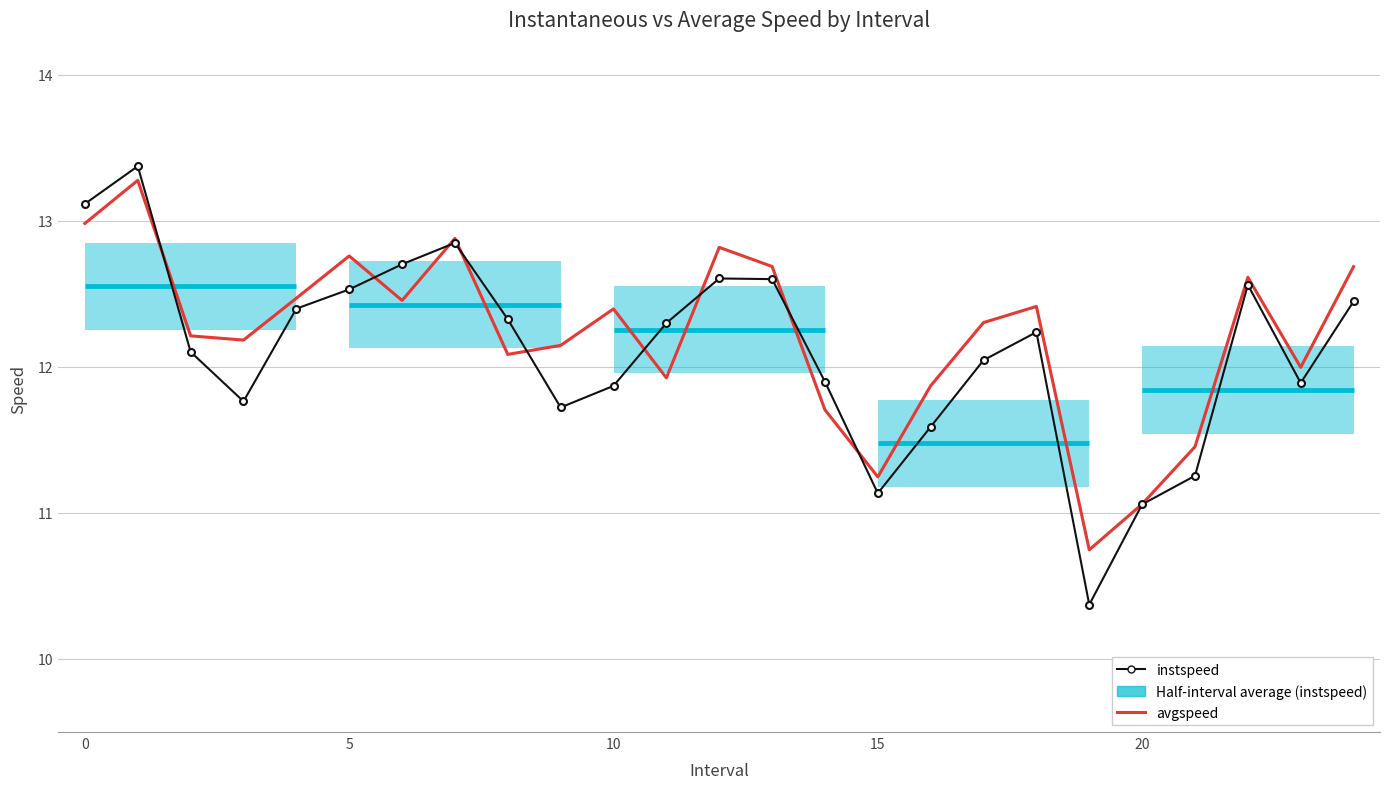

How many times do avgspeed and instspeed cross each other?

9